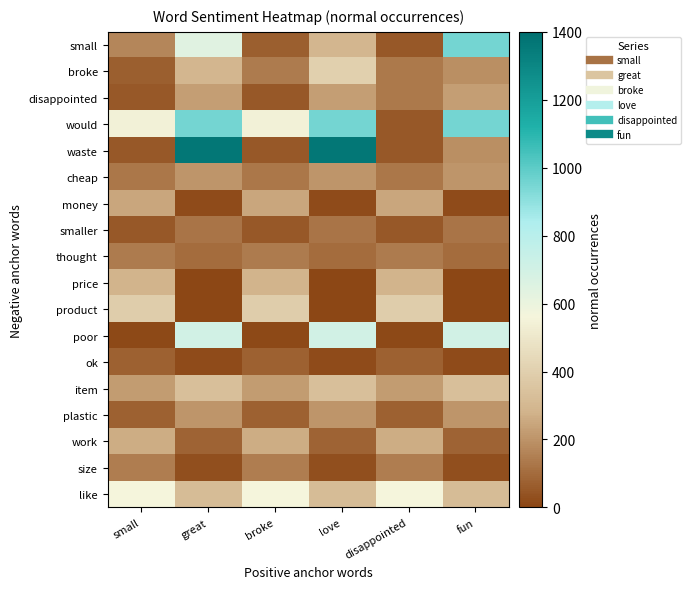

Reading right to left, transcribe all the data shown in this chart.

small: fun=953	disappointed=53	love=294	broke=68	great=641	small=167
broke: fun=187	disappointed=133	love=403	broke=138	great=294	small=68
disappointed: fun=225	disappointed=133	love=225	broke=53	great=225	small=53
would: fun=953	disappointed=53	love=953	broke=546	great=953	small=546
waste: fun=188	disappointed=51	love=1364	broke=51	great=1364	small=51
cheap: fun=203	disappointed=127	love=203	broke=127	great=203	small=127
money: fun=19	disappointed=248	love=19	broke=248	great=19	small=248
smaller: fun=123	disappointed=52	love=123	broke=52	great=123	small=52
thought: fun=103	disappointed=137	love=103	broke=137	great=103	small=137
price: fun=8	disappointed=282	love=8	broke=282	great=8	small=282
product: fun=6	disappointed=391	love=6	broke=391	great=6	small=391
poor: fun=702	disappointed=15	love=702	broke=15	great=702	small=15
ok: fun=19	disappointed=74	love=19	broke=74	great=19	small=74
item: fun=331	disappointed=222	love=331	broke=222	great=331	small=222
plastic: fun=206	disappointed=74	love=206	broke=74	great=206	small=74
work: fun=82	disappointed=263	love=82	broke=263	great=82	small=263
size: fun=32	disappointed=145	love=32	broke=145	great=32	small=145
like: fun=322	disappointed=560	love=322	broke=560	great=322	small=560